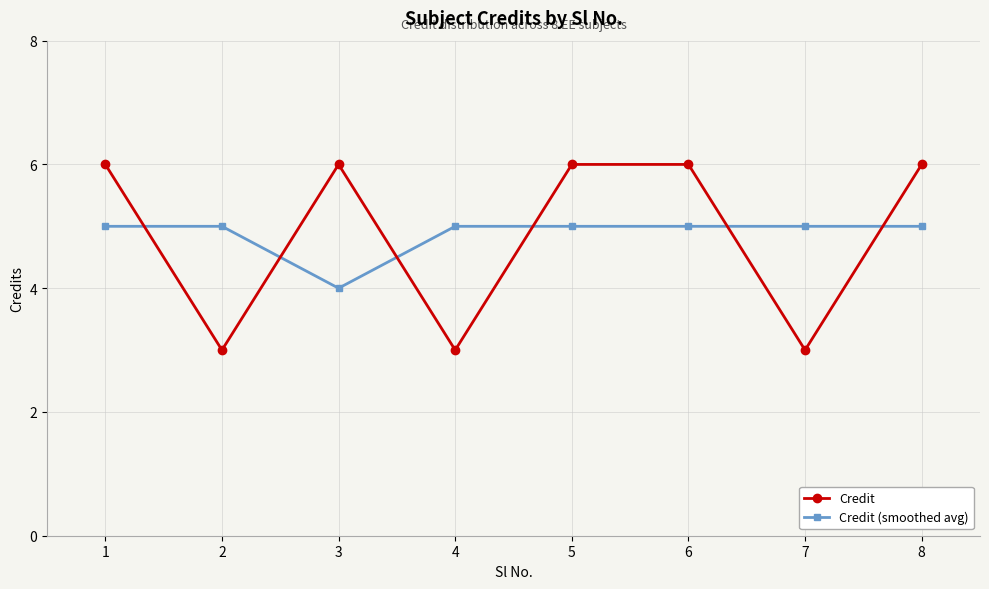

Reading left to right, what are all the values shown in this chart?

Credit: 1=6	2=3	3=6	4=3	5=6	6=6	7=3	8=6
Credit (smoothed avg): 1=5	2=5	3=4	4=5	5=5	6=5	7=5	8=5